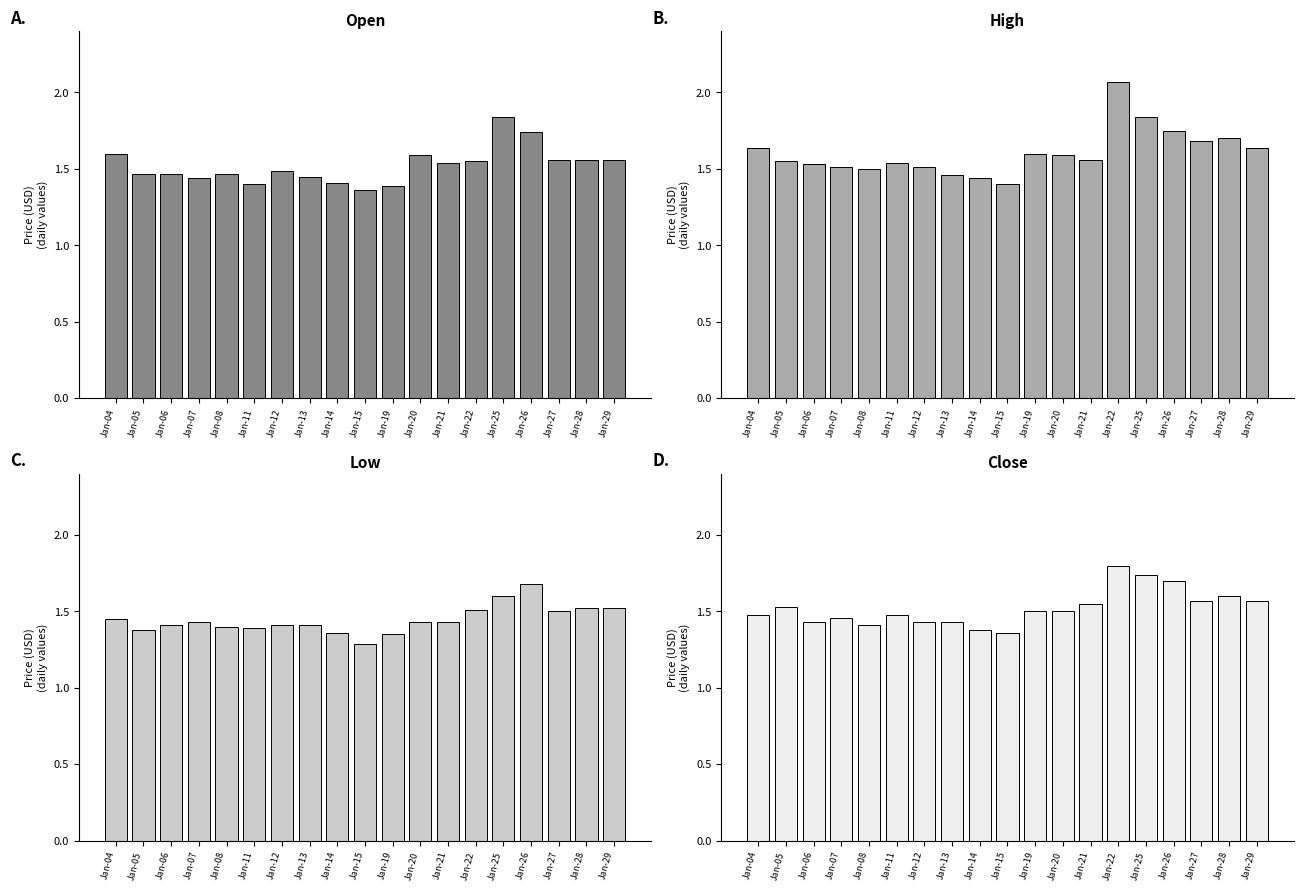

At which category does the chart reach its minimum across all series?

Jan-15